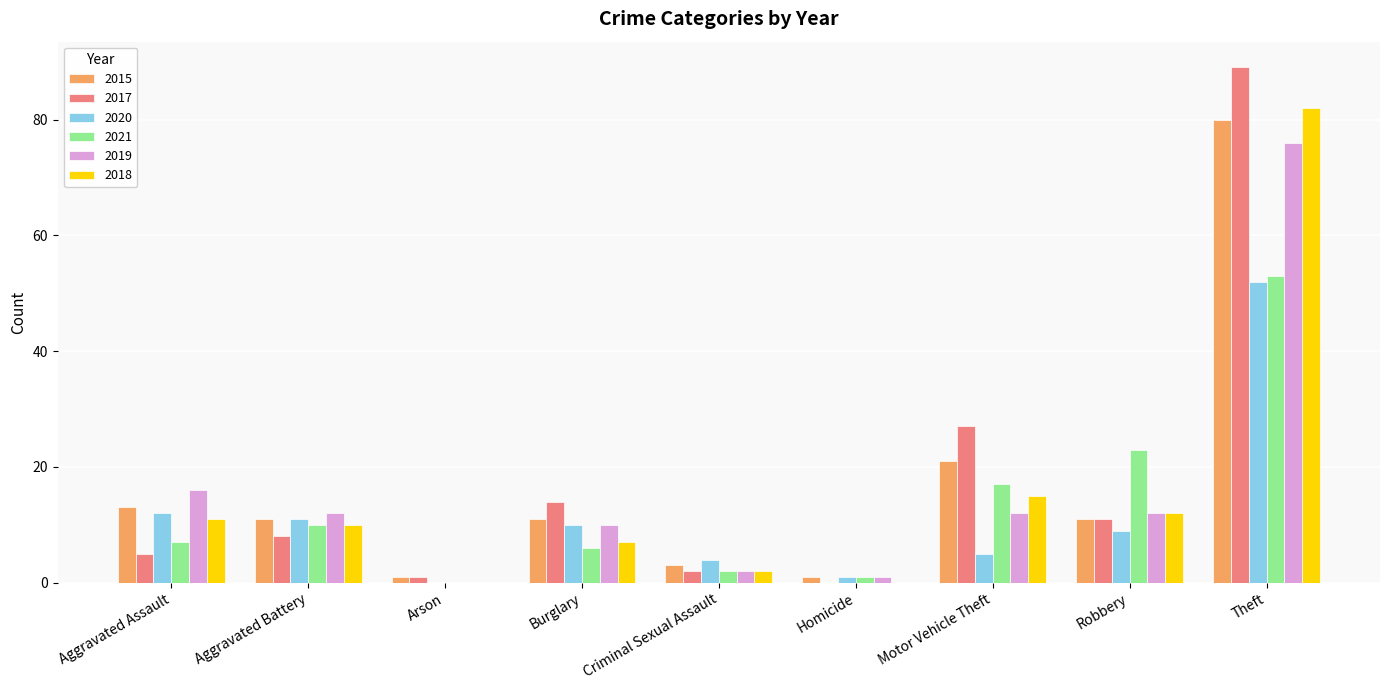

Read the 2015 value at Arson.

1